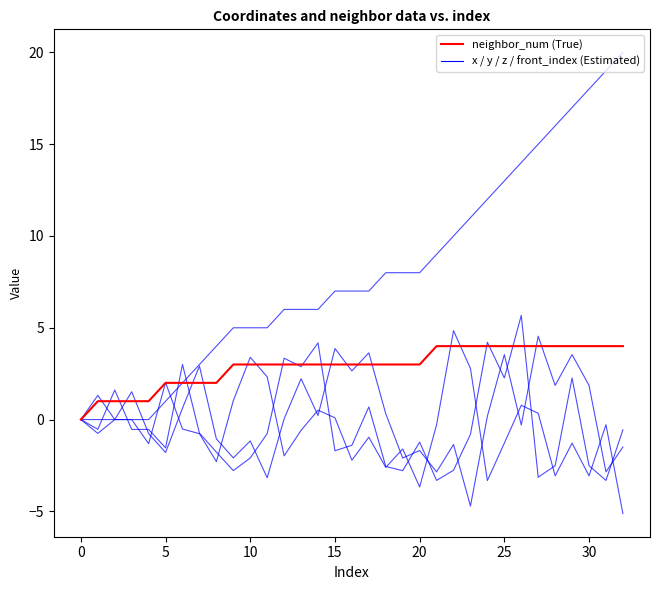

How many categories are shown in the chart?

33